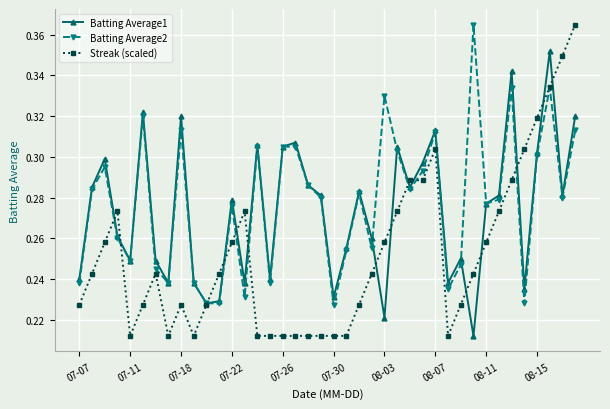

Rank the series by their average value, from highest to lowest.

Batting Average2, Batting Average1, Streak (scaled)